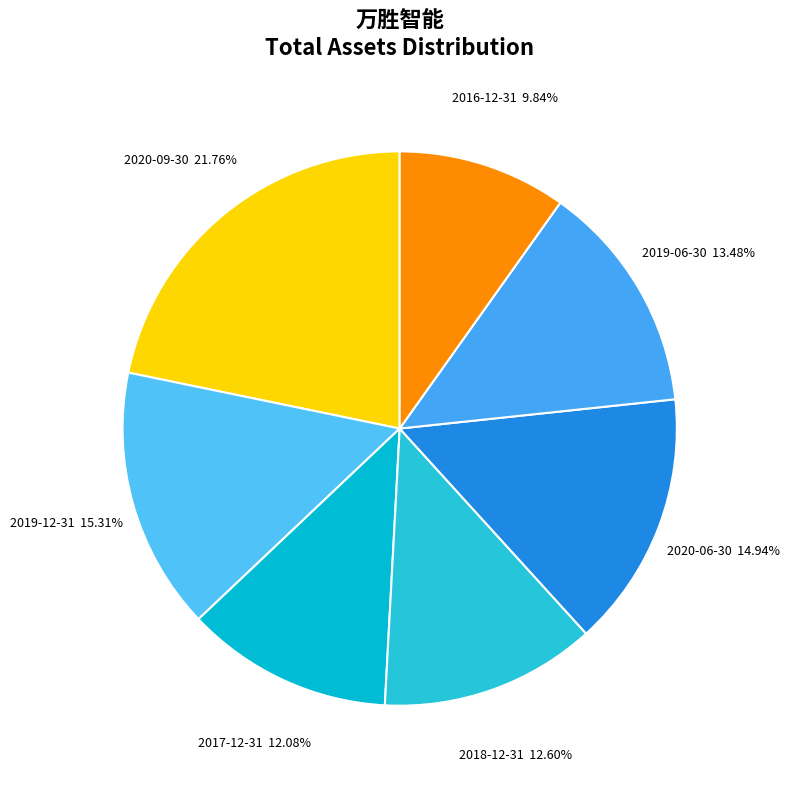

Count the number of slices in the pie.

7